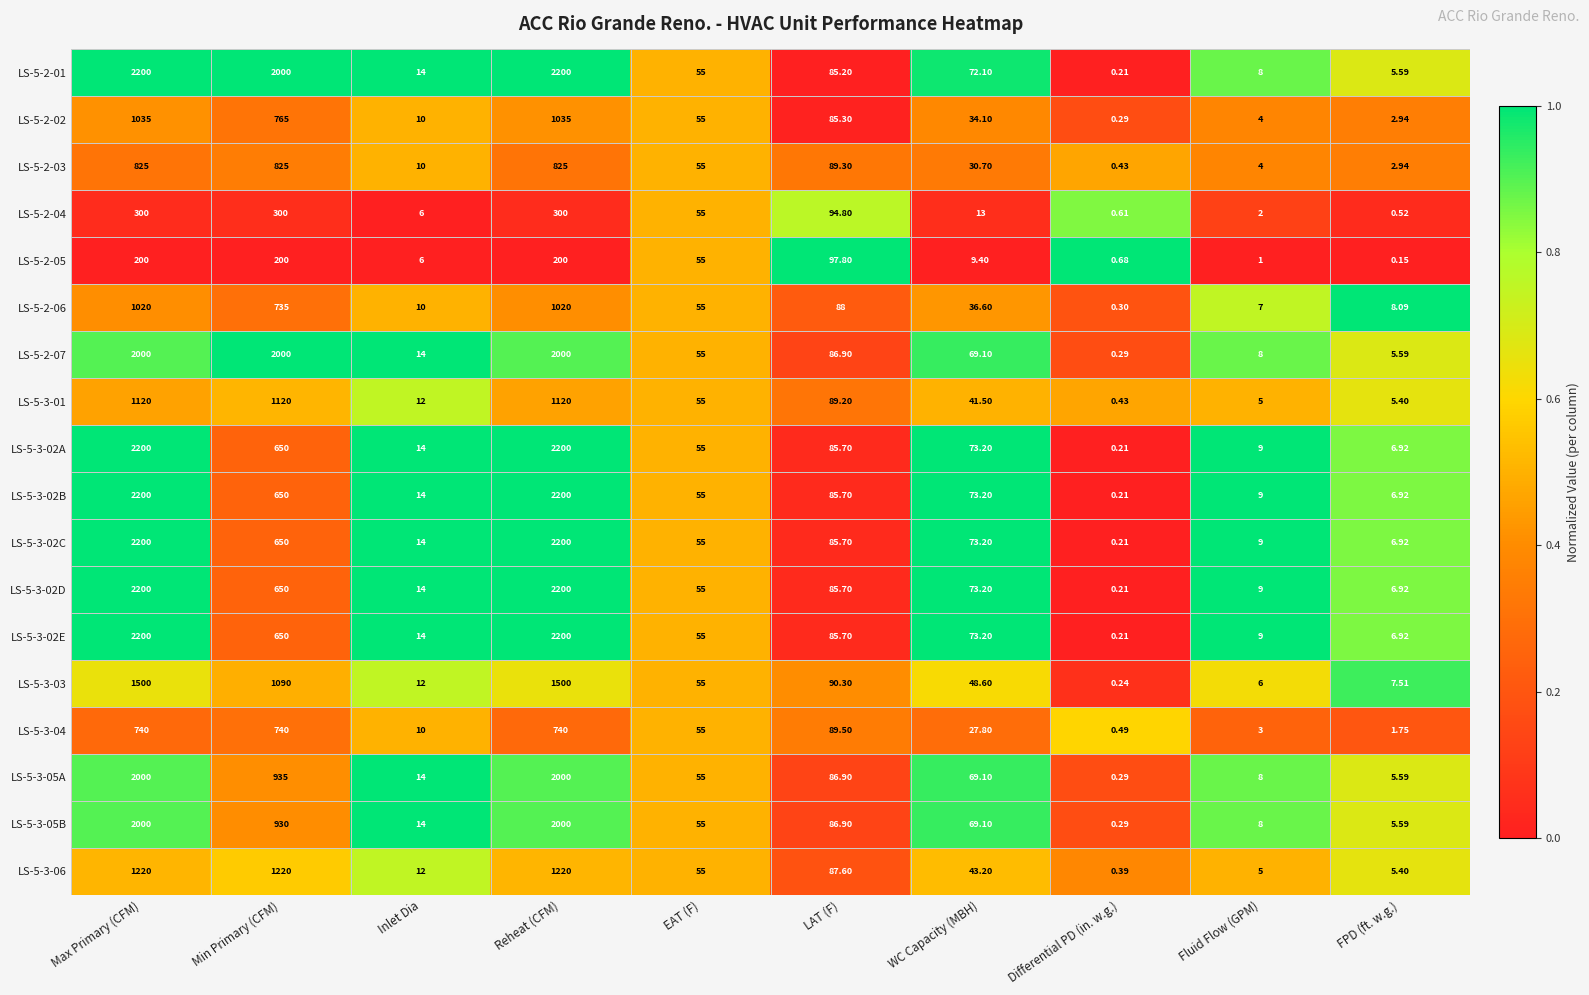

Which category has the lowest value in the LS-5-2-03 series?

Differential PD (in. w.g.)